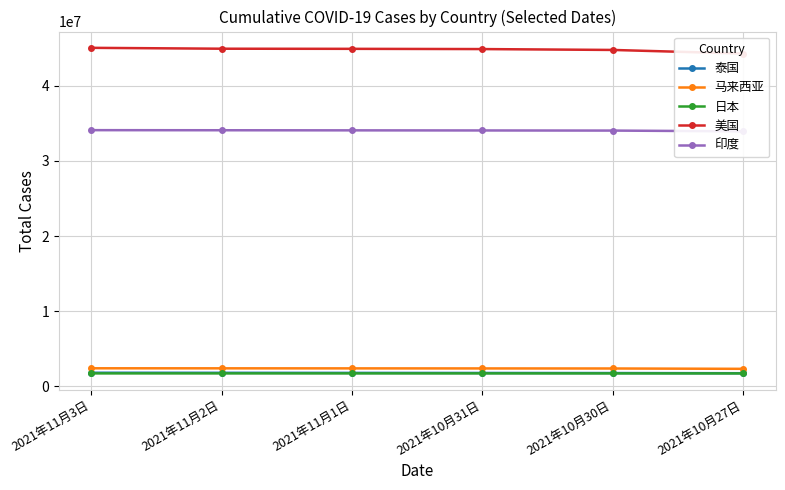

What is the label of the 5th point from the right?

2021年11月2日